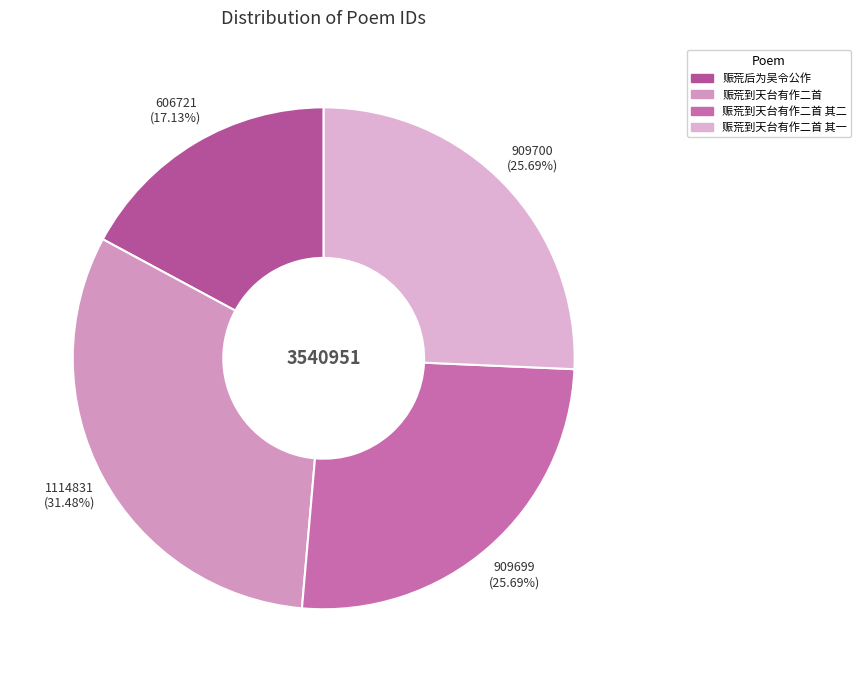

Which slice is the largest?

赈荒到天台有作二首